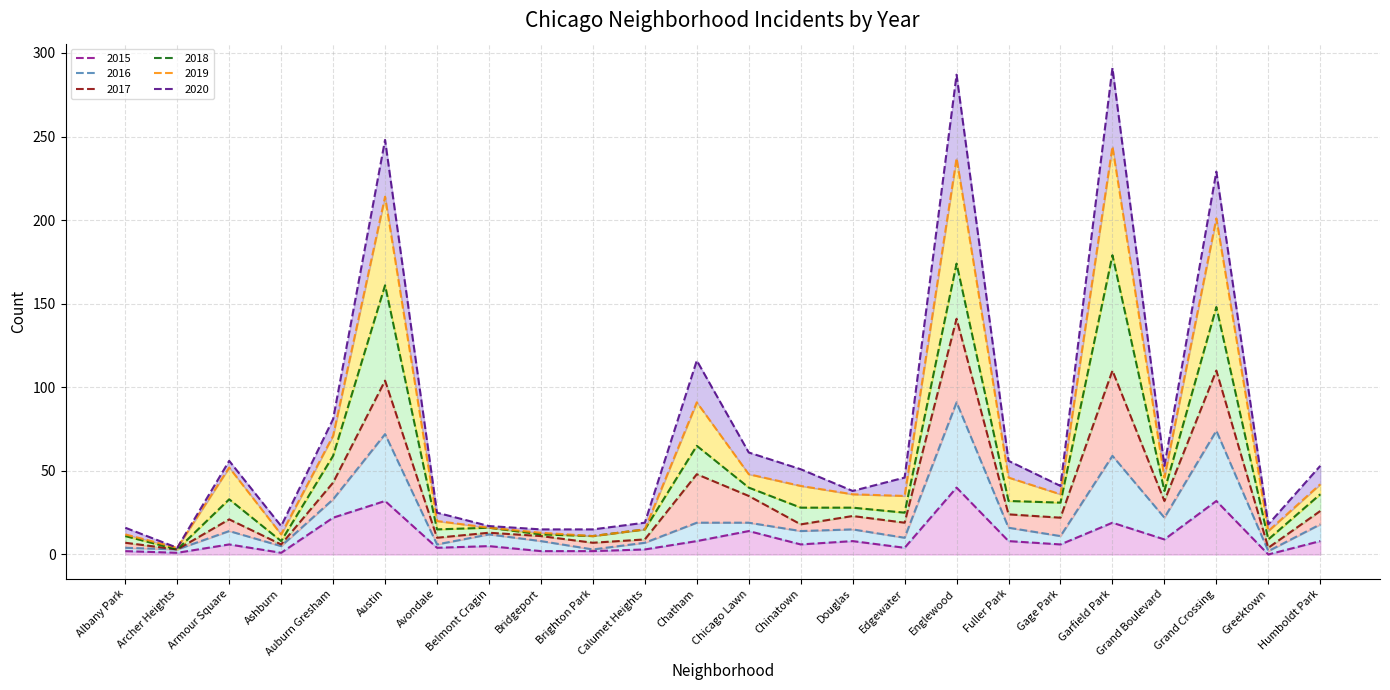

What is the label of the 22nd point from the right?

Armour Square